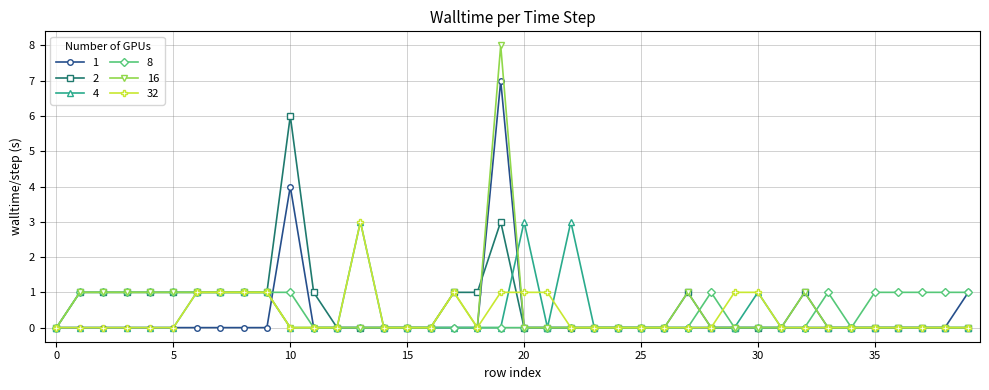

Which series has the widest spread of values?

16